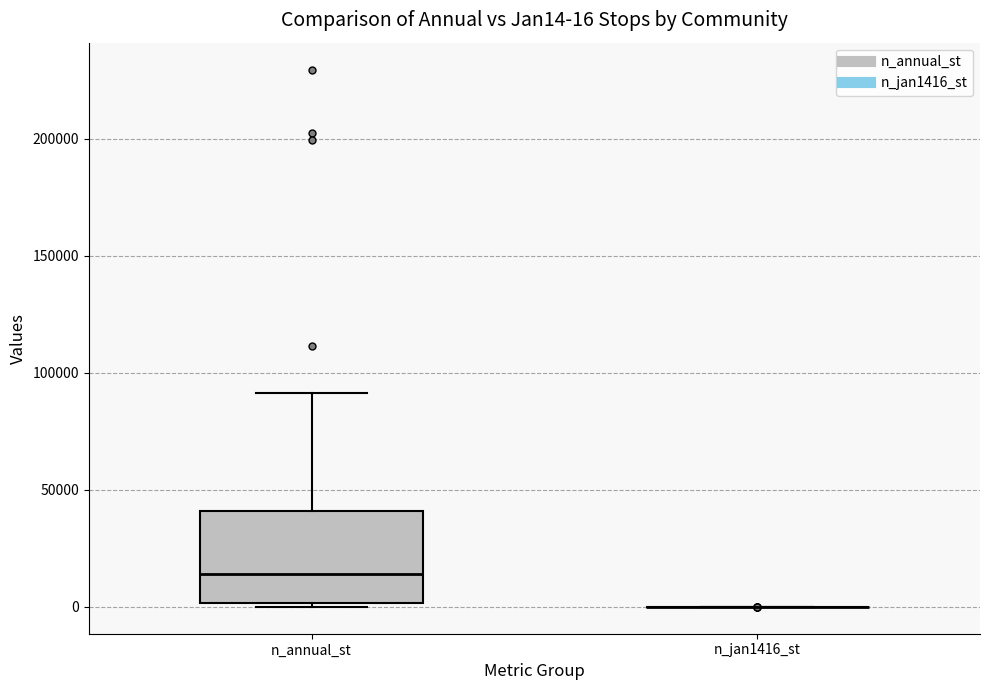

Comparing the boxes themselves (not the whiskers), which one is the tallest?

n_annual_st